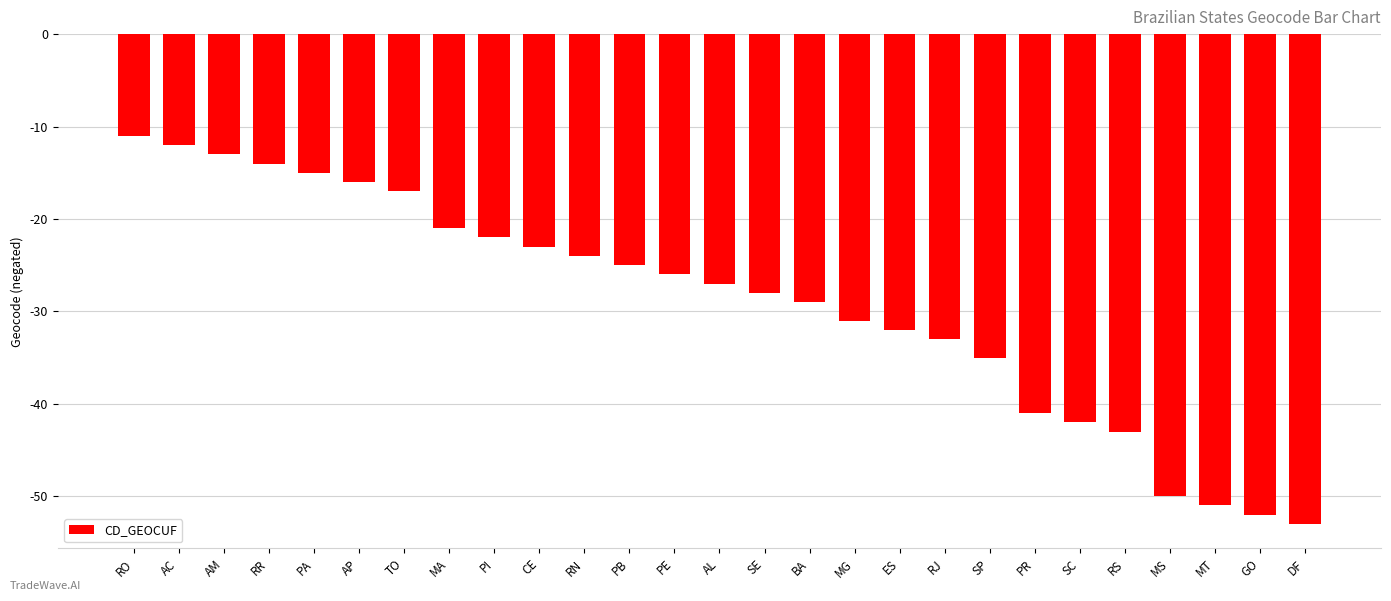

Reading left to right, what are all the values shown in this chart?

RO=-11	AC=-12	AM=-13	RR=-14	PA=-15	AP=-16	TO=-17	MA=-21	PI=-22	CE=-23	RN=-24	PB=-25	PE=-26	AL=-27	SE=-28	BA=-29	MG=-31	ES=-32	RJ=-33	SP=-35	PR=-41	SC=-42	RS=-43	MS=-50	MT=-51	GO=-52	DF=-53